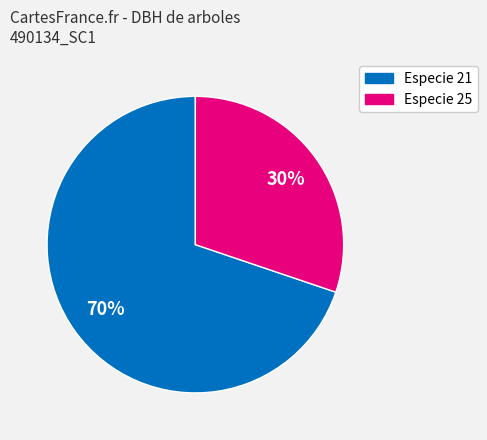

Is there a majority slice in this chart?

Yes